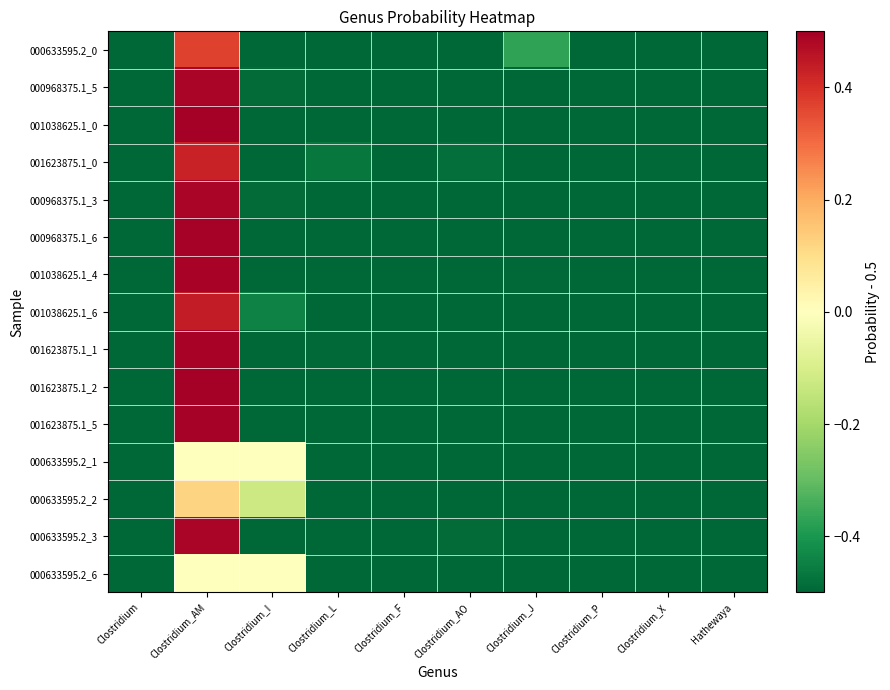

At which category is the sum across all series the highest?

Clostridium_AM